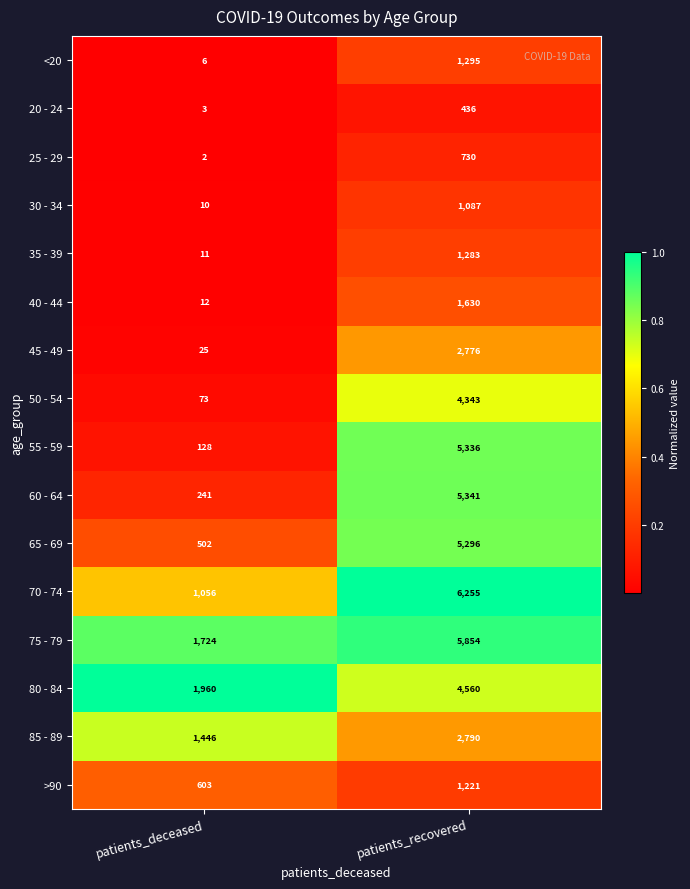

Is it true that 70 - 74 equals 4034 at patients_recovered?

False